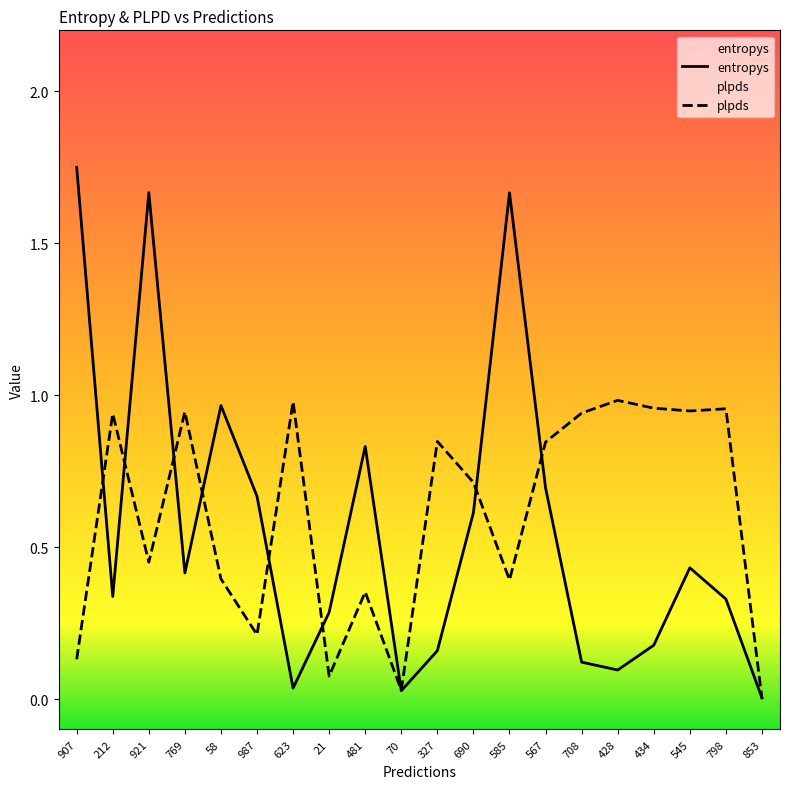

What is the sum of all plpds values?

12.1